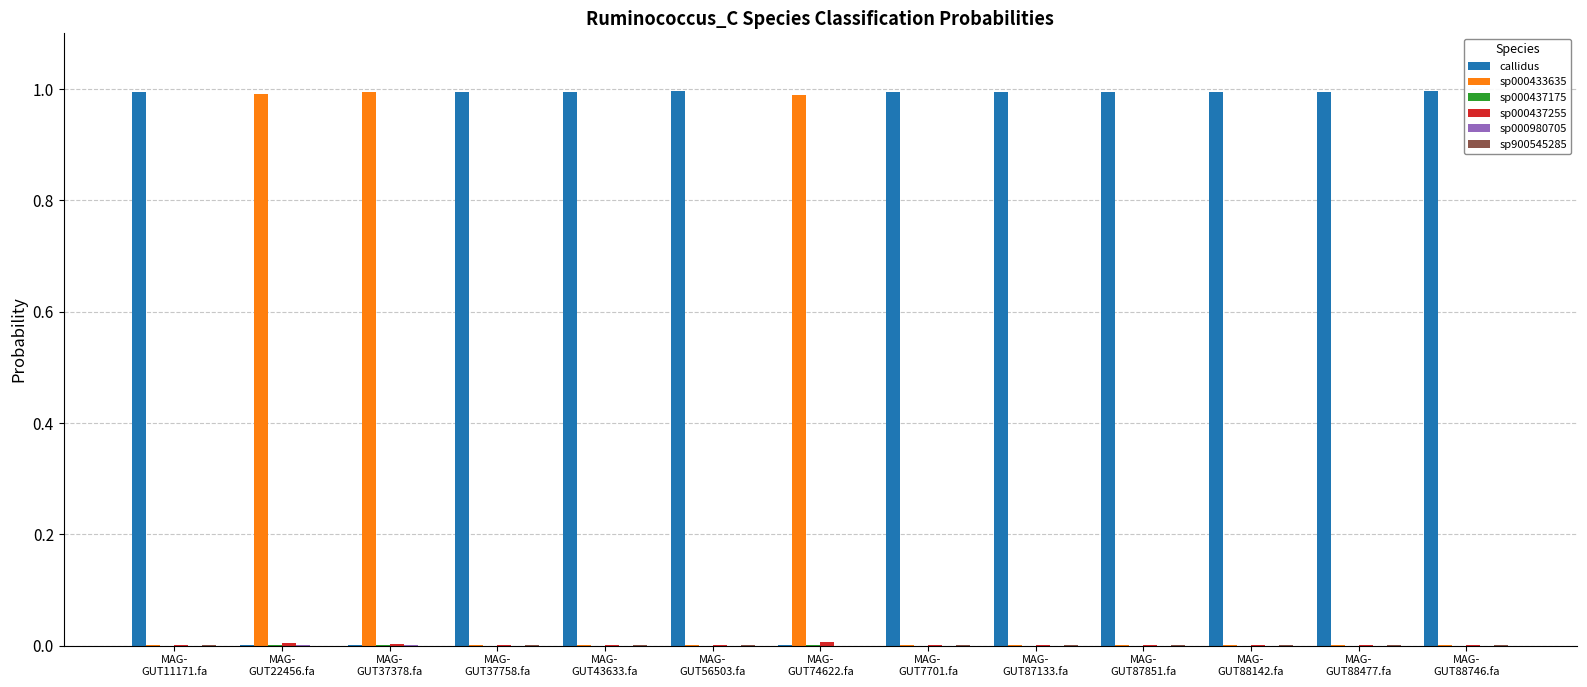

What is the greatest value displayed?

1.0